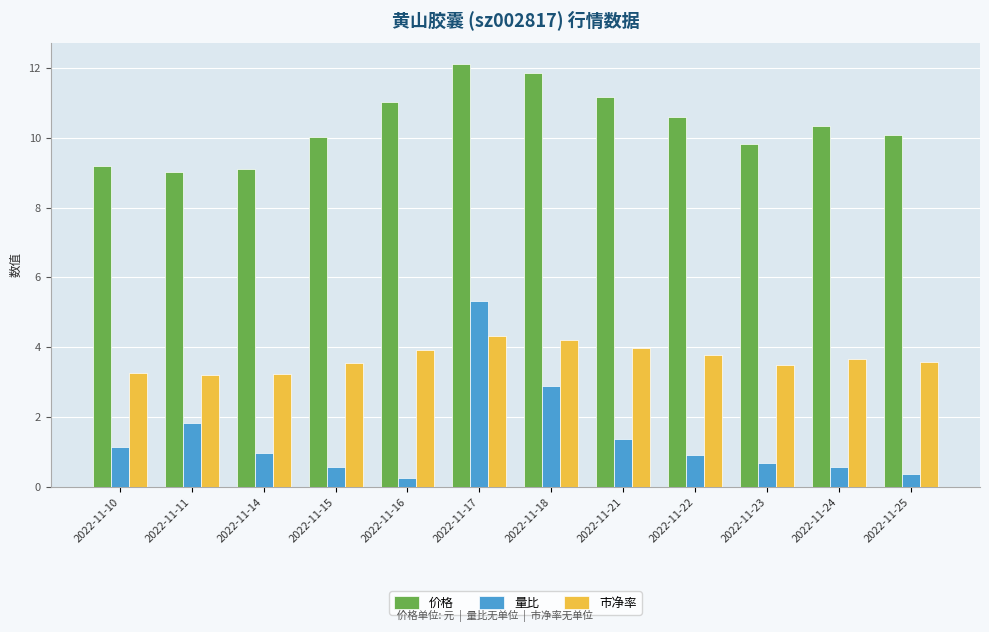

List the series in order of their overall mean, lowest first.

量比, 市净率, 价格